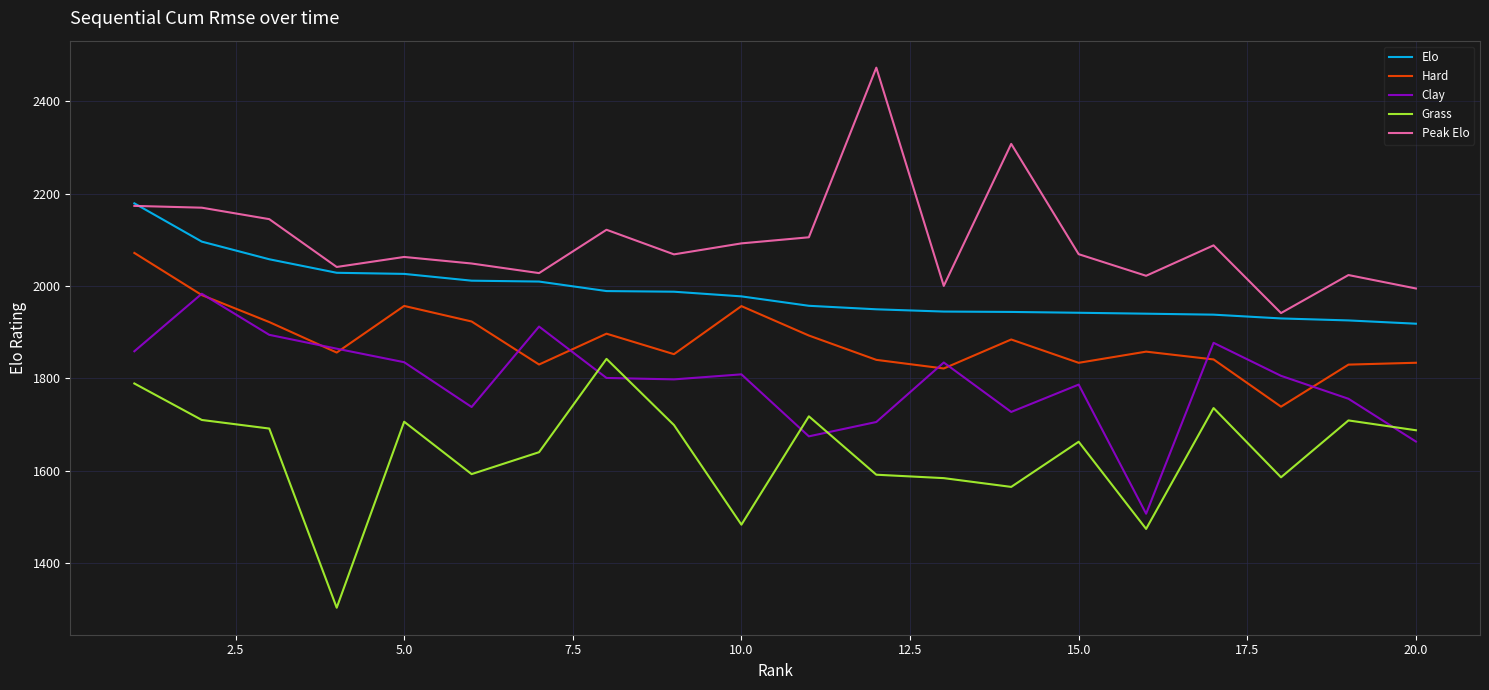

What is the minimum value for Peak Elo?

1941.1